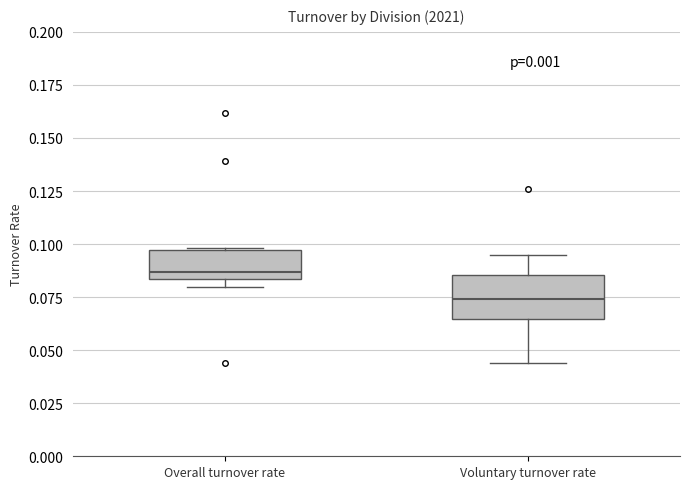

Reading left to right, read every box against the y-axis: the position of its median line, the range the box covers, and the ends of its whiskers. The values are not printed on the chart, so give them approximately, as read against the axis.

Overall turnover rate: median 0.085 (just above the box's lower edge), box 0.085 to 0.095, whiskers 0.080 to 0.100
Voluntary turnover rate: median 0.075, box 0.065 to 0.085, whiskers 0.045 to 0.095